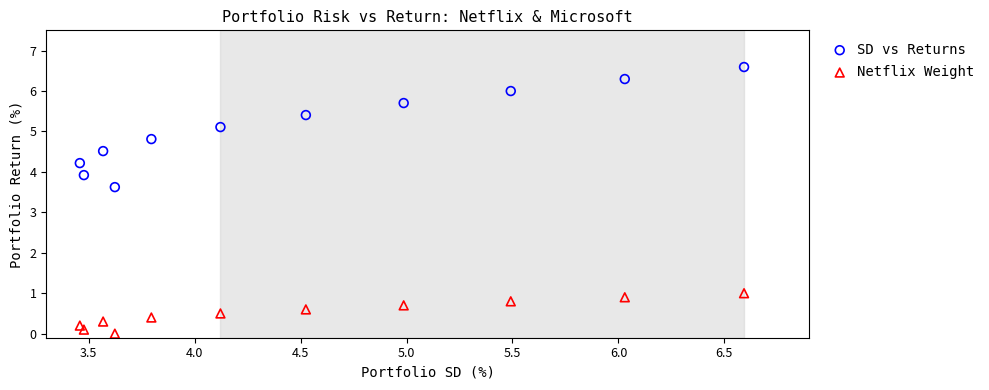

In the SD vs Returns series, what Y value is closest to 5?

5.1